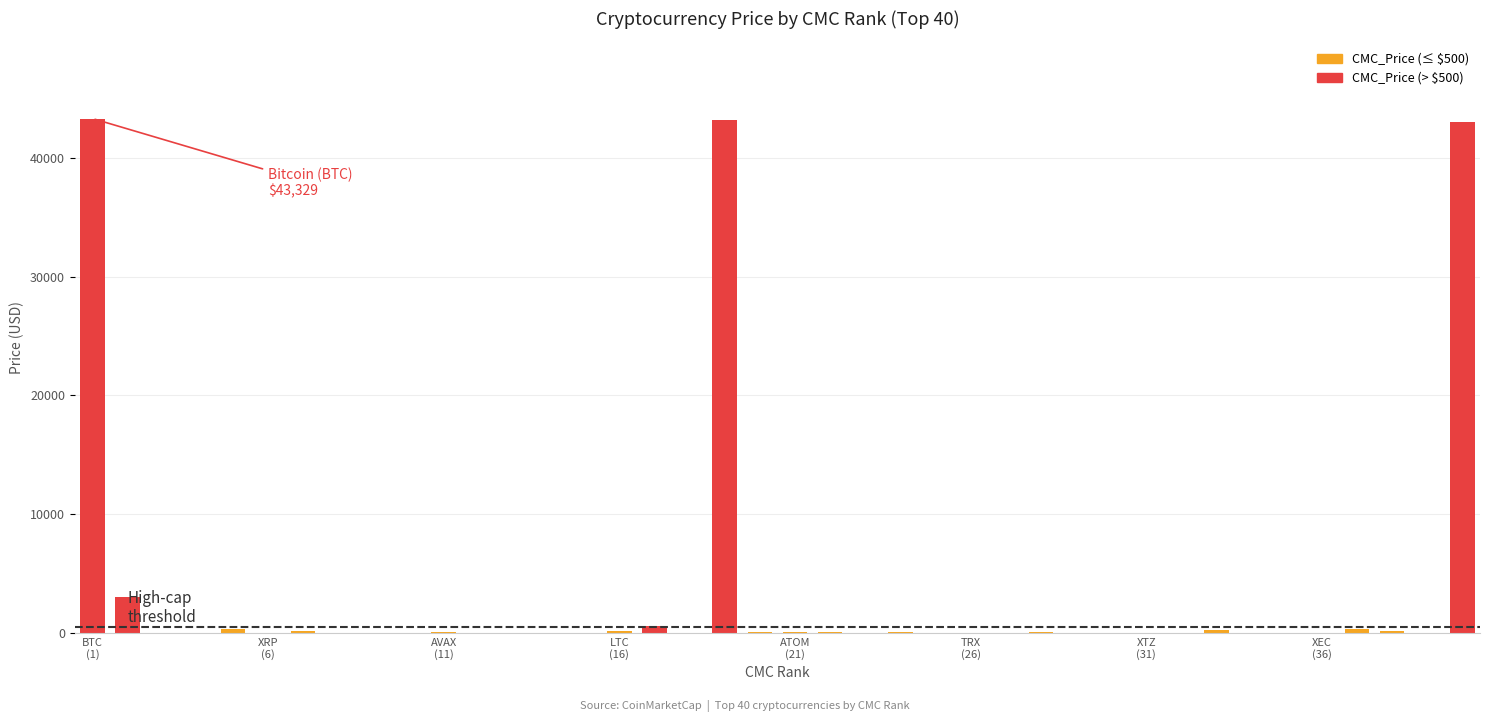

What is the sum of all values?

135118.2